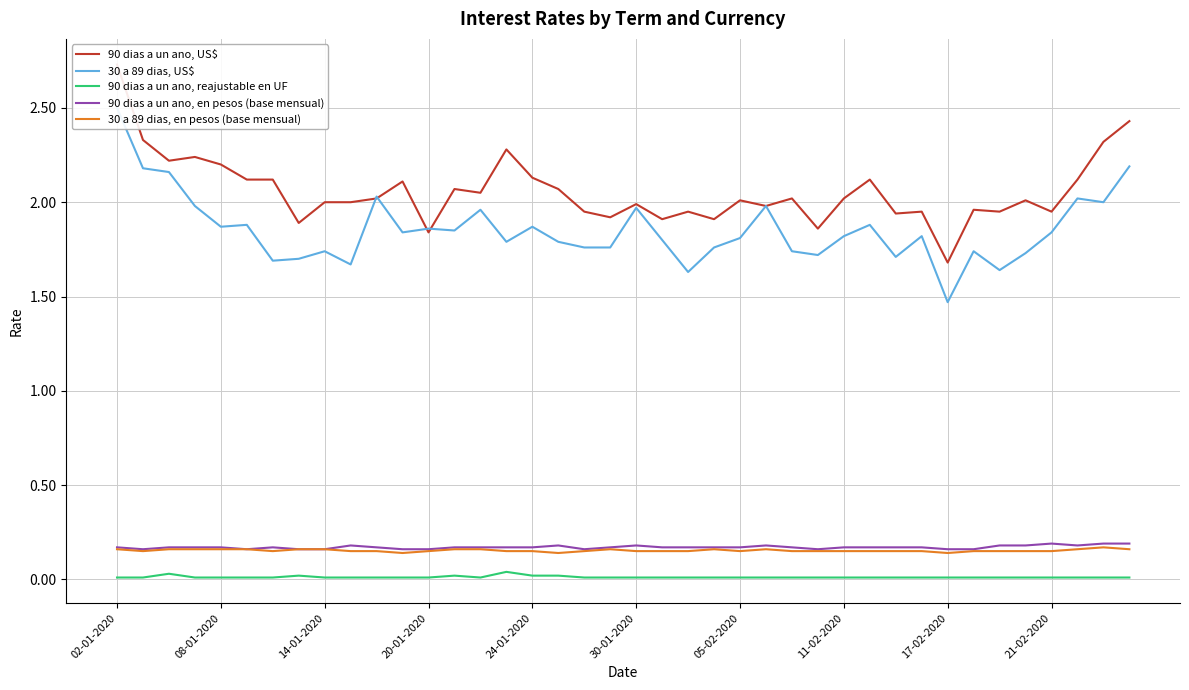

What are all the series names shown in the legend?

90 dias a un ano, US$, 30 a 89 dias, US$, 90 dias a un ano, reajustable en UF, 90 dias a un ano, en pesos (base mensual), 30 a 89 dias, en pesos (base mensual)